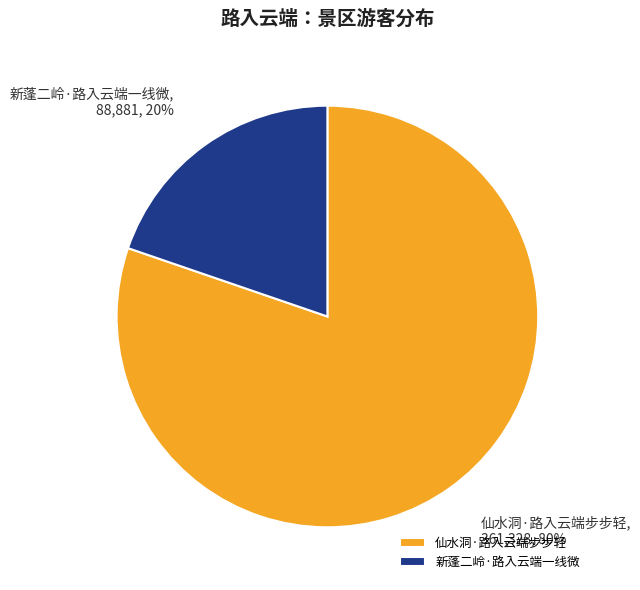

Is the sum of 新蓬二岭·路入云端一线微 and 仙水洞·路入云端步步轻 greater than half?

Yes